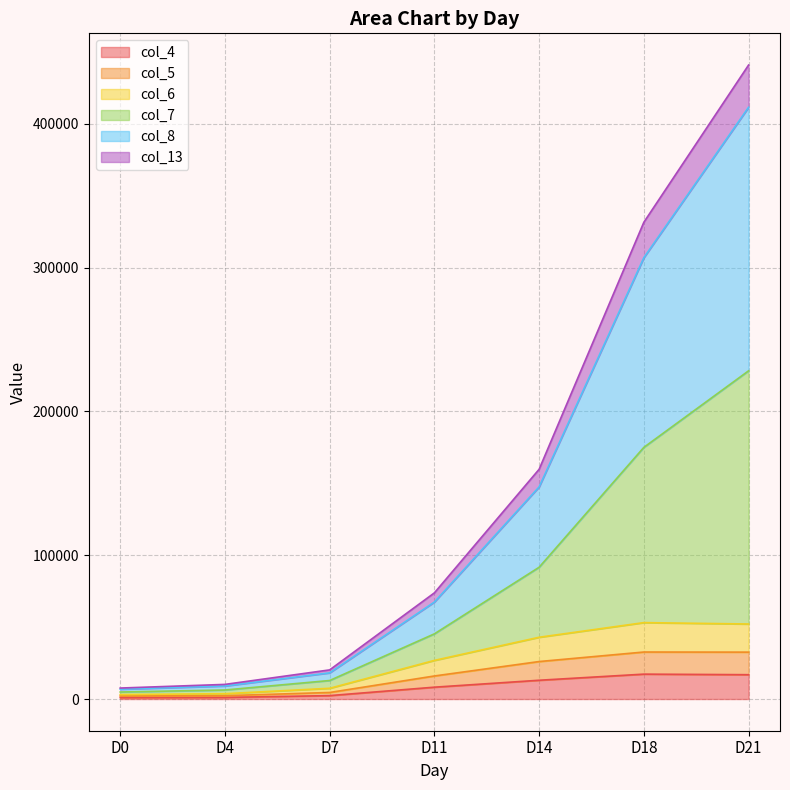

What is the value of the col_4 point at the 6th from the left?

17303.9